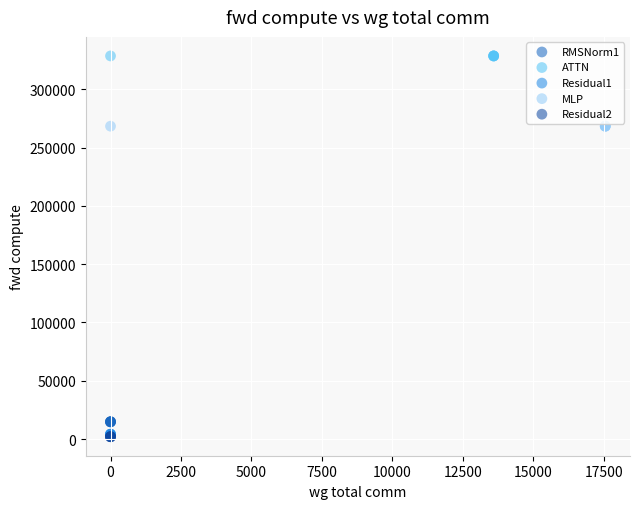

Which series reaches the maximum Y coordinate?

ATTN